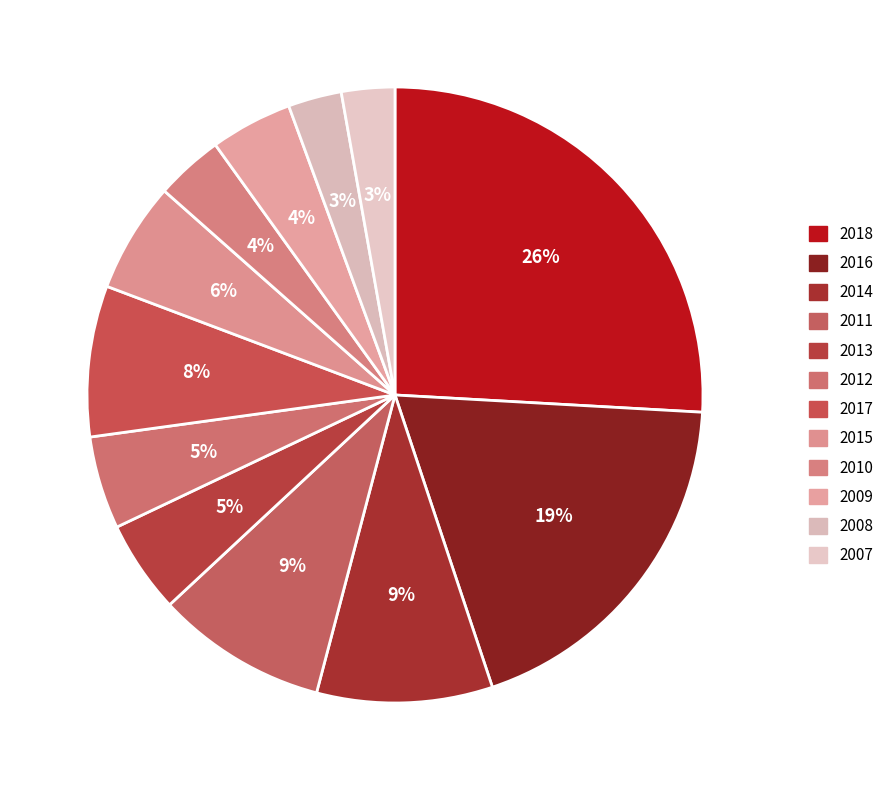

Which has a higher value, 2011 or 2015?

2011